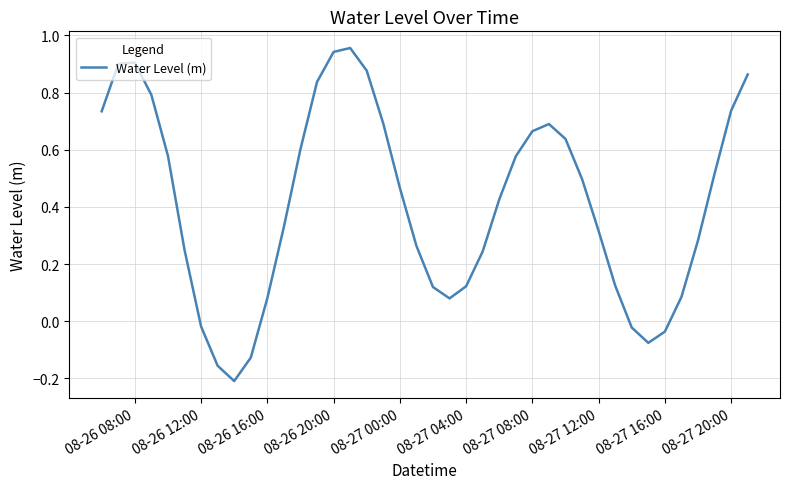

What is the value of the 13th point from the left?

0.6